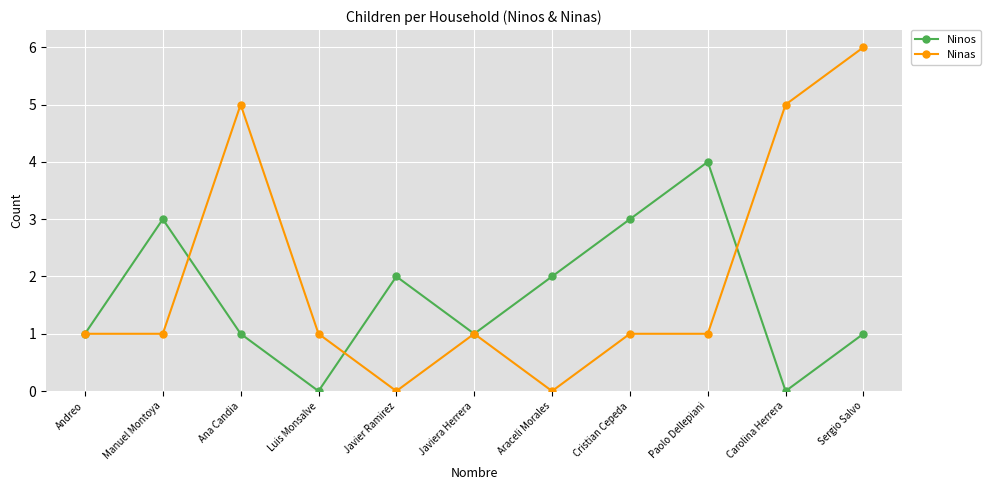

At Paolo Dellepiani, list the series in order from smallest to largest.

Ninas, Ninos